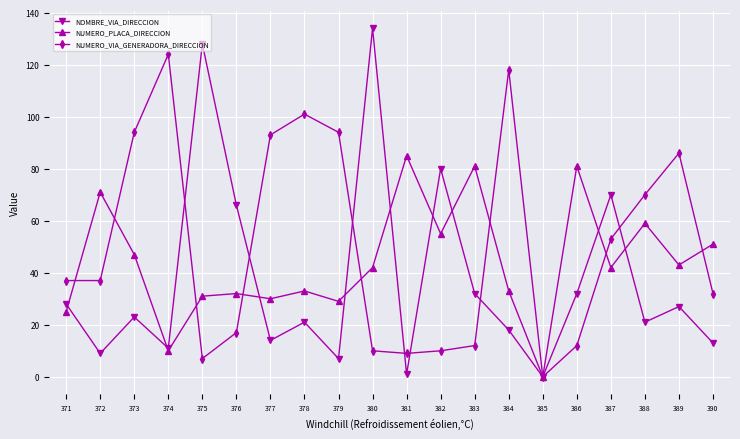

At which category is the sum across all series the highest?

380